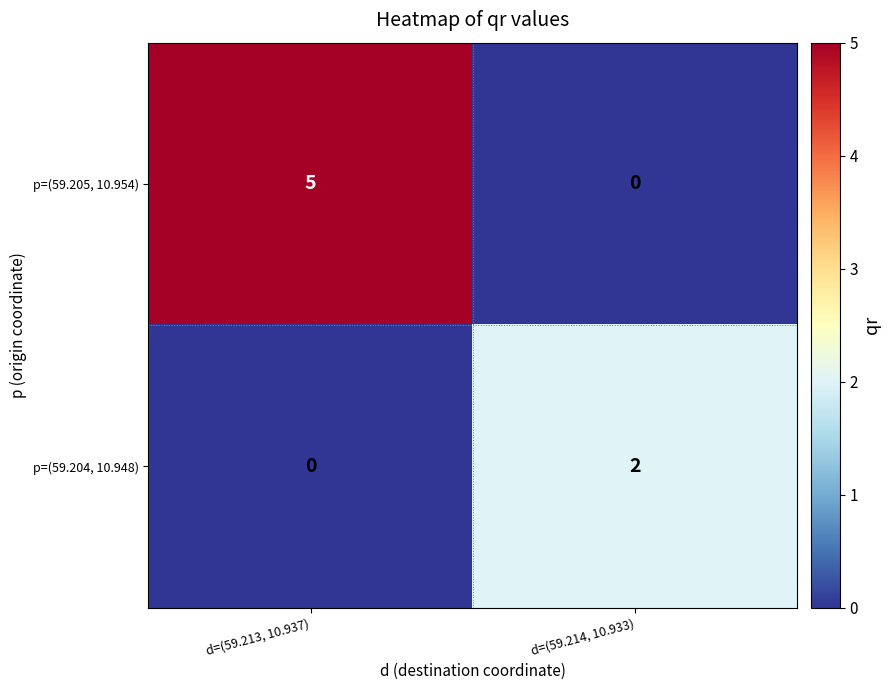

What is the spread (max minus min) of values at d=(59.214, 10.933)?

2